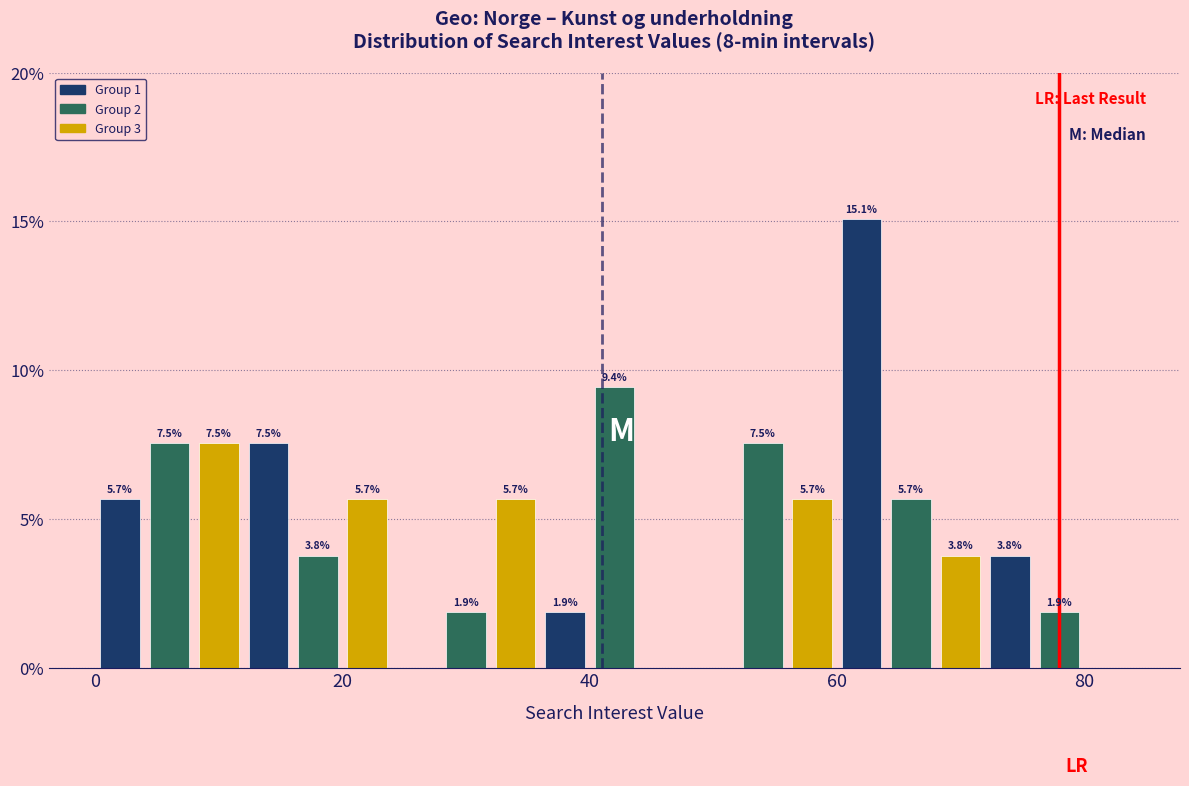

Around what value on the x-axis is the tallest bar? Give the approximate position of its centre, as read against the axis.

62